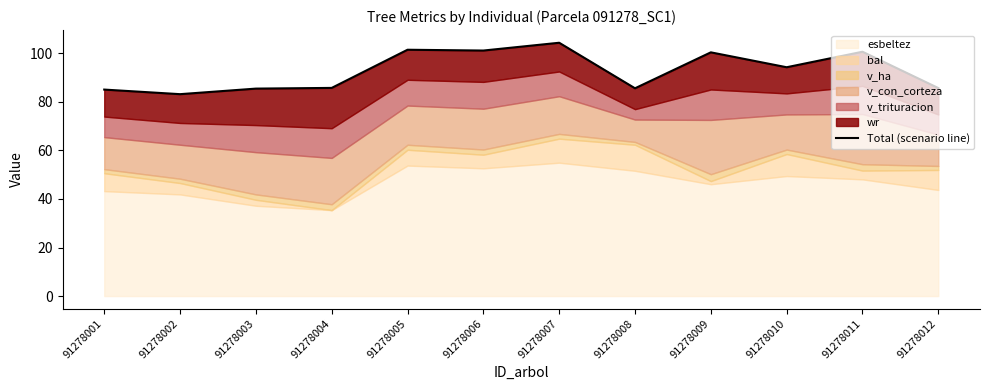

Which category has the highest value across all series?

91278007